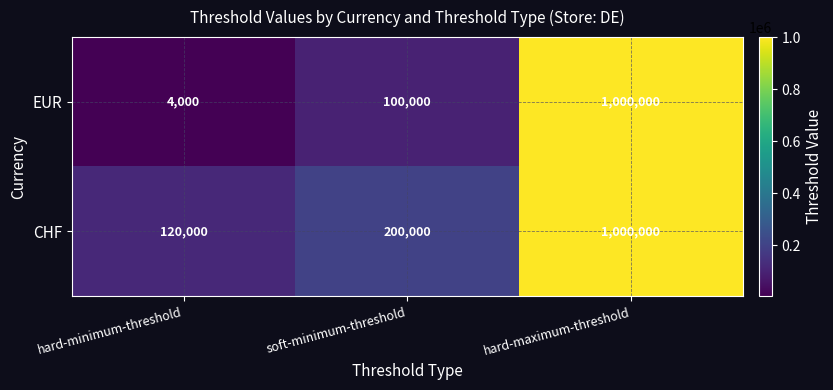

Which series has the widest spread of values?

EUR